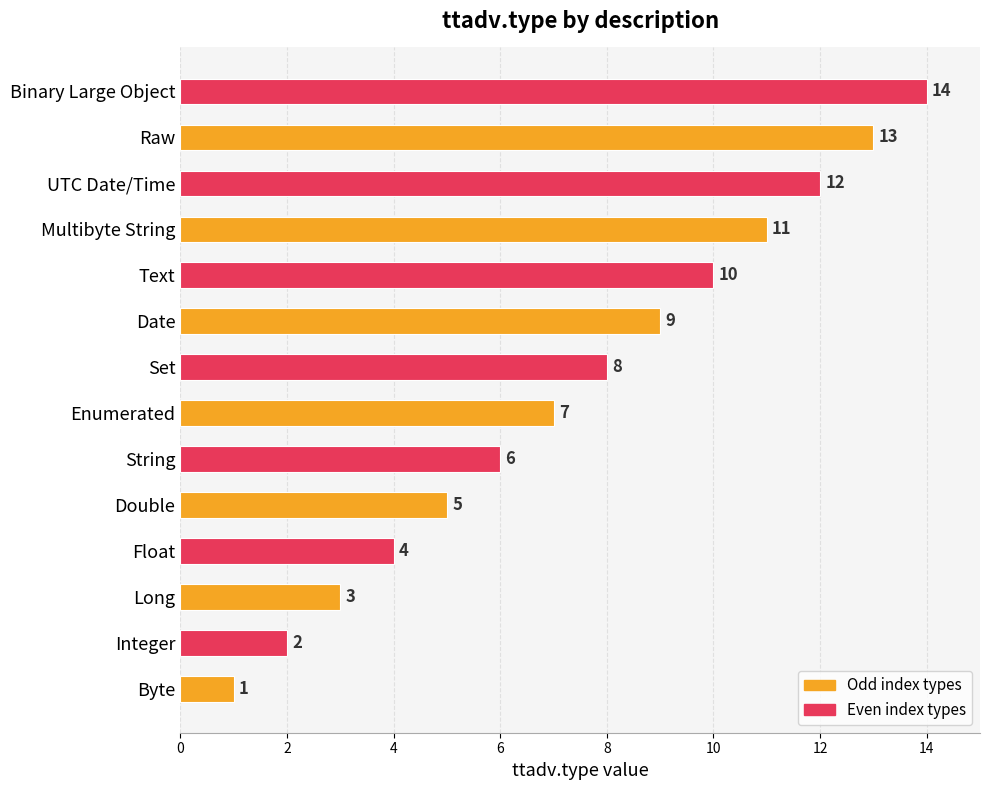

Count the number of categories in the chart.

14